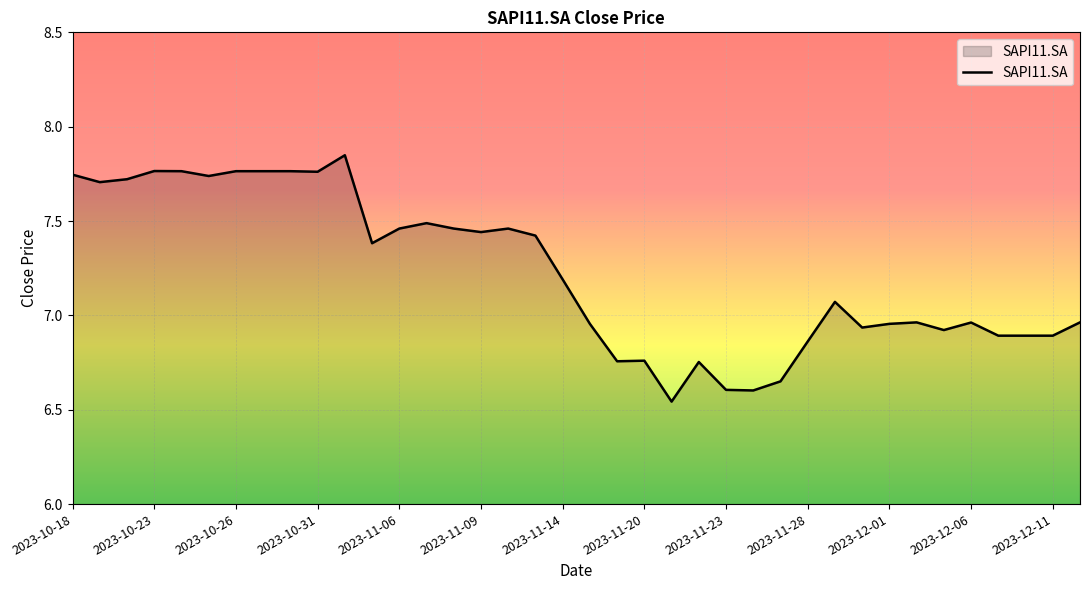

What is the difference between the maximum and minimum values?

1.3